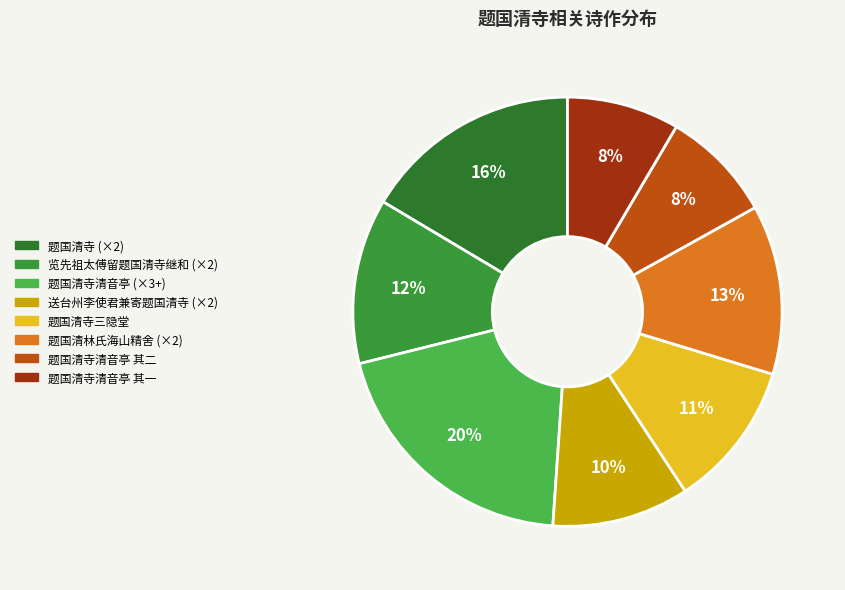

Count the number of slices in the pie.

8